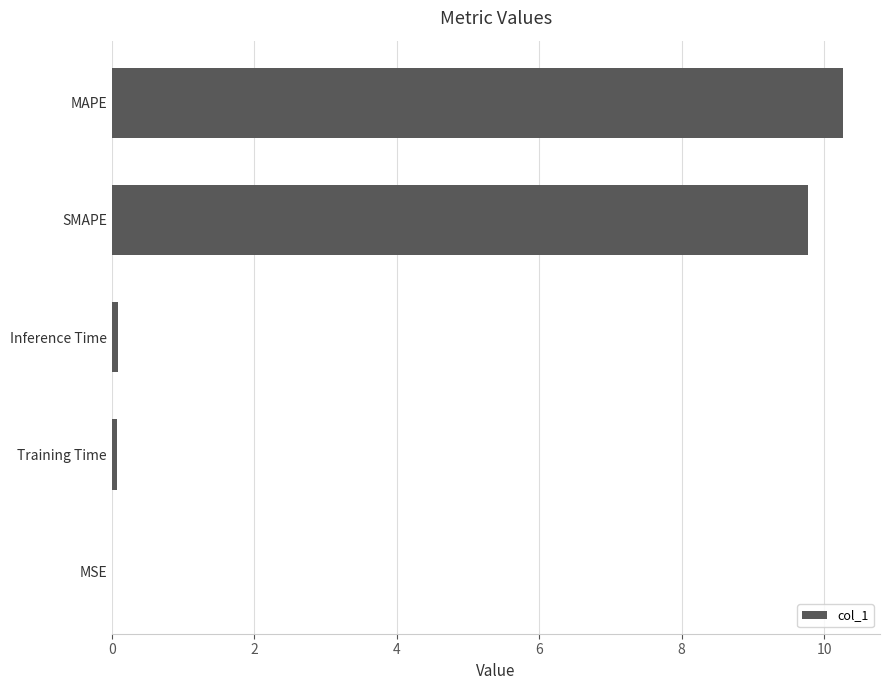

Between Inference Time and SMAPE, which is larger?

SMAPE